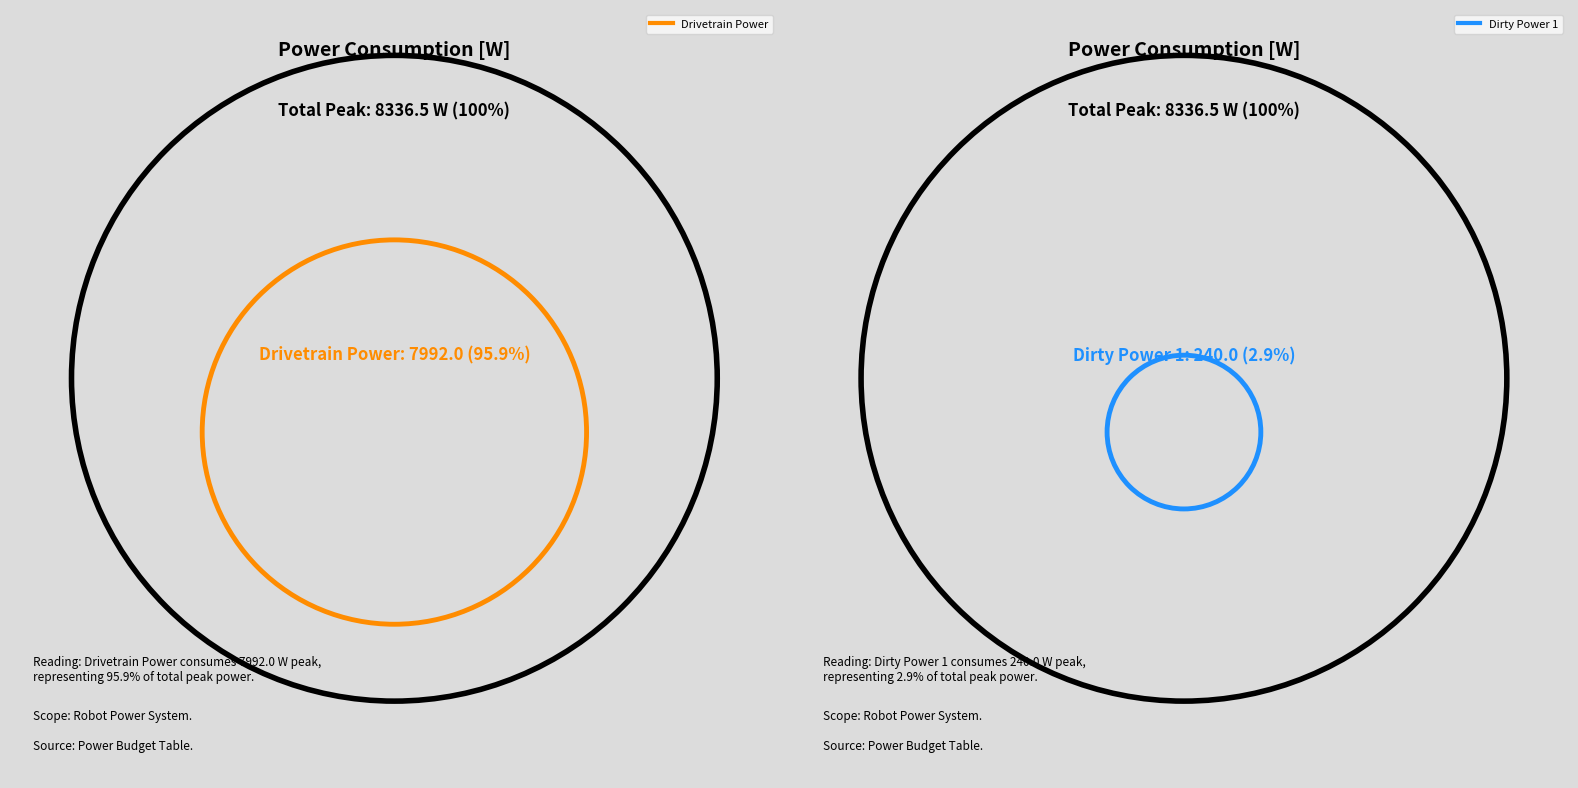

Which slice is the largest?

Drivetrain Power